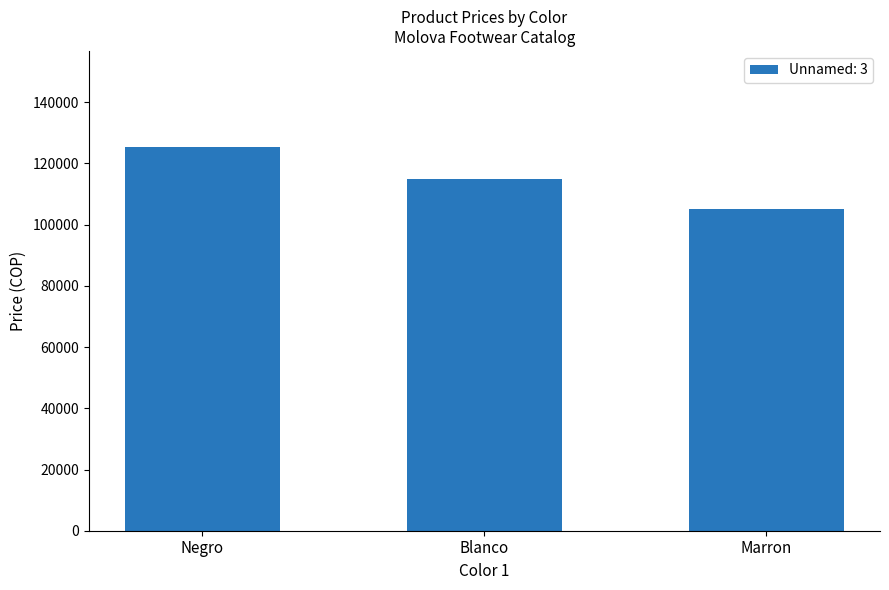

Reading left to right, what are all the values shown in this chart?

Negro=125416.7	Blanco=115000.0	Marron=105000.0